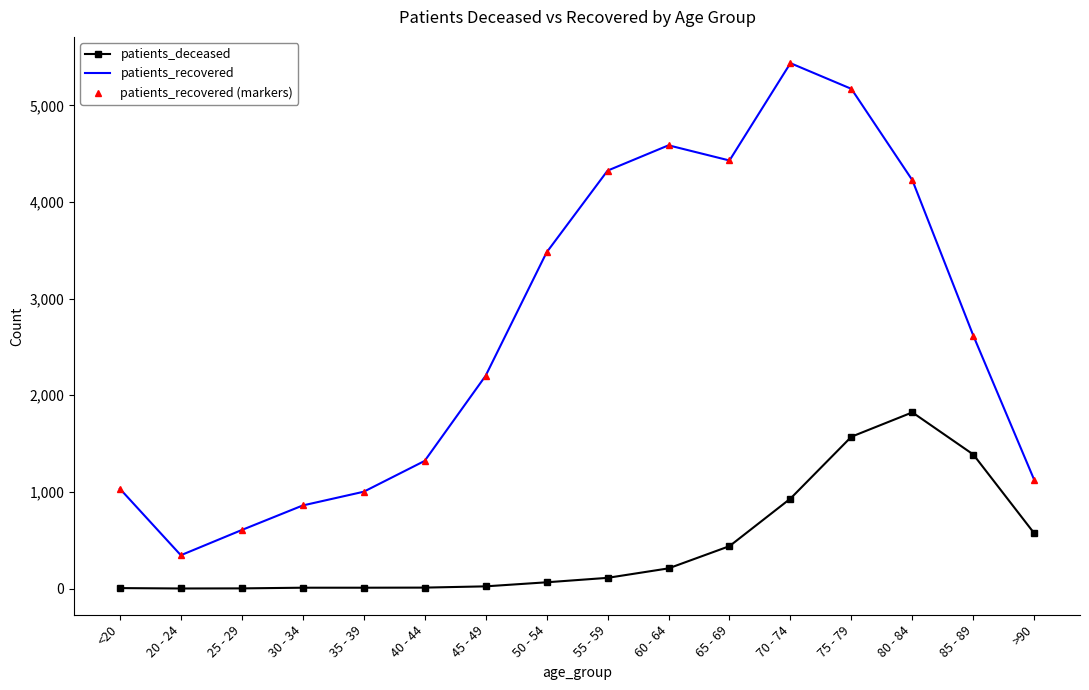

What is the label of the 6th point from the right?

65 - 69